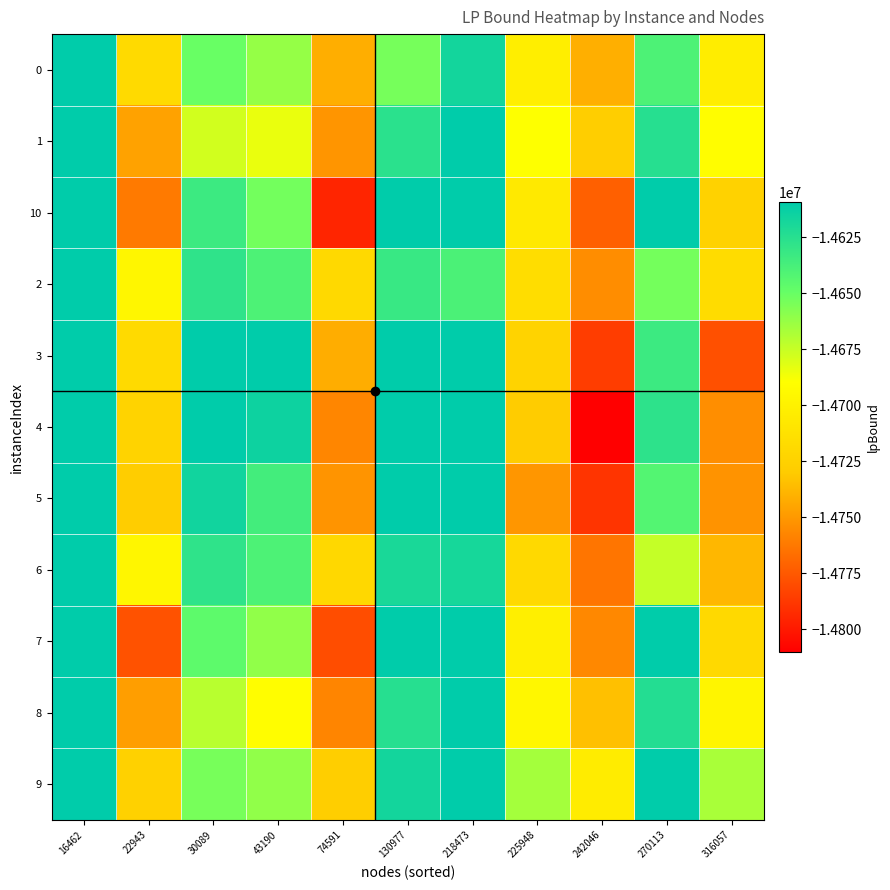

Reading left to right, transcribe all the data shown in this chart.

0: 16462=-14609309.1	22943=-14718563.0	30089=-14650161.3	43190=-14661997.6	74591=-14741337.9	130977=-14653654.8	218473=-14617310.9	225948=-14702392.4	242046=-14740810.5	270113=-14639988.1	316057=-14703650.7
1: 16462=-14609309.1	22943=-14746038.2	30089=-14677636.4	43190=-14684205.5	74591=-14750921.3	130977=-14626179.7	218473=-14609309.1	225948=-14689306.2	242046=-14727724.3	270113=-14624772.4	316057=-14690564.5
10: 16462=-14609309.1	22943=-14761711.9	30089=-14633448.8	43190=-14653173.1	74591=-14795109.0	130977=-14609309.1	218473=-14609309.1	225948=-14706760.2	242046=-14771911.9	270113=-14609309.1	316057=-14724623.3
2: 16462=-14609309.1	22943=-14696646.3	30089=-14628244.6	43190=-14640080.8	74591=-14719421.2	130977=-14631738.1	218473=-14639227.6	225948=-14715652.7	242046=-14754070.9	270113=-14653248.5	316057=-14716911.1
3: 16462=-14609309.1	22943=-14718236.5	30089=-14609309.1	43190=-14609697.7	74591=-14741504.7	130977=-14609309.1	218473=-14609309.1	225948=-14724136.8	242046=-14785631.7	270113=-14633609.2	316057=-14778227.5
4: 16462=-14609309.1	22943=-14723564.9	30089=-14609309.1	43190=-14615026.1	74591=-14756961.9	130977=-14609309.1	218473=-14609309.1	225948=-14729465.2	242046=-14810059.0	270113=-14627653.5	316057=-14753800.3
5: 16462=-14609309.1	22943=-14728541.3	30089=-14616389.6	43190=-14636113.9	74591=-14751316.2	130977=-14609309.1	218473=-14609309.1	225948=-14750553.0	242046=-14788971.1	270113=-14642269.2	316057=-14751811.3
6: 16462=-14609309.1	22943=-14696723.4	30089=-14628321.7	43190=-14640158.0	74591=-14719498.3	130977=-14619555.9	218473=-14618389.0	225948=-14718735.1	242046=-14763625.3	270113=-14674087.1	316057=-14737749.7
7: 16462=-14609309.1	22943=-14777405.3	30089=-14646269.2	43190=-14660726.4	74591=-14779415.5	130977=-14609309.1	218473=-14609309.1	225948=-14701689.0	242046=-14756218.5	270113=-14609309.1	316057=-14719058.7
8: 16462=-14609309.1	22943=-14747348.6	30089=-14671058.8	43190=-14690783.1	74591=-14757498.9	130977=-14624869.3	218473=-14609309.1	225948=-14695883.8	242046=-14734301.9	270113=-14623461.9	316057=-14697142.1
9: 16462=-14609309.1	22943=-14725673.6	30089=-14654398.9	43190=-14660968.0	74591=-14727683.8	130977=-14617331.2	218473=-14609309.1	225948=-14666068.7	242046=-14704486.8	270113=-14609309.1	316057=-14667327.0